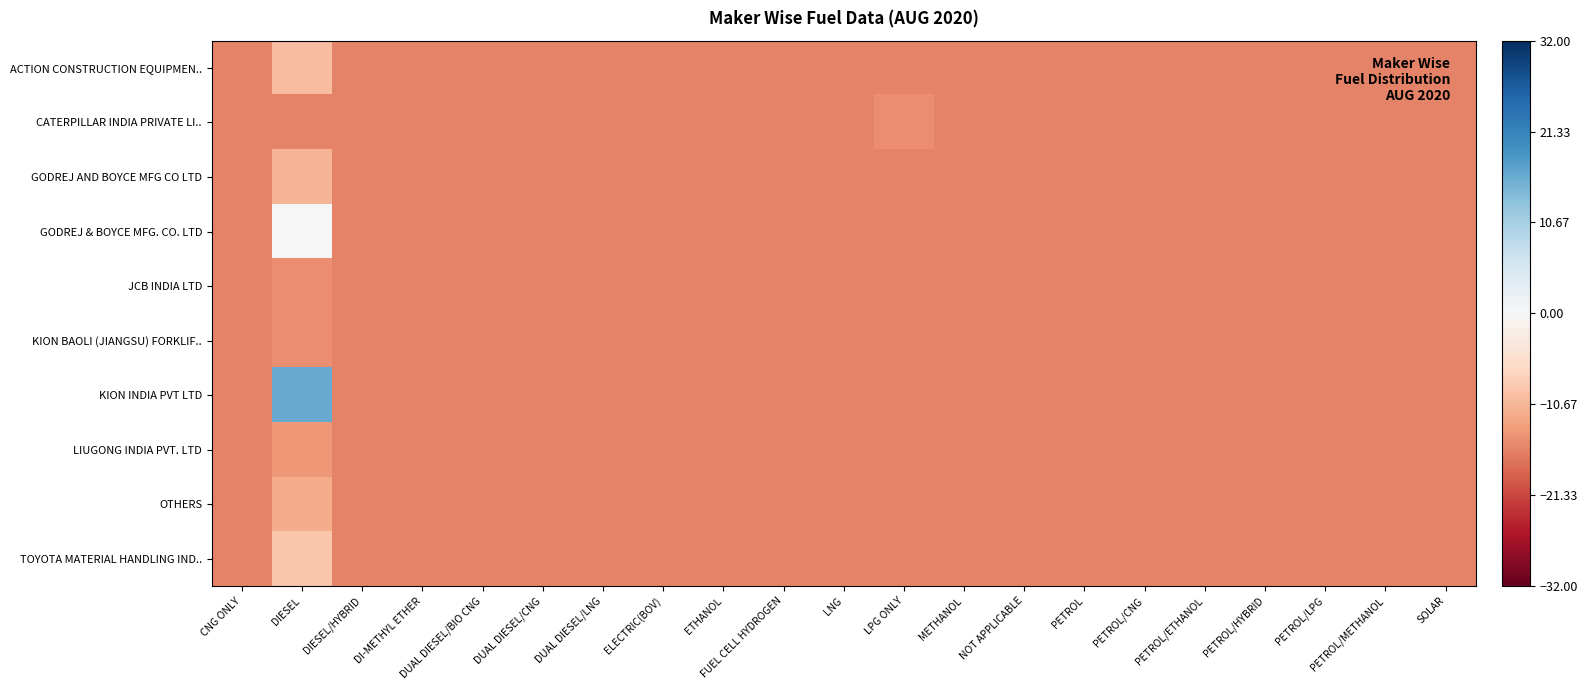

At which category is the sum across all series the highest?

DIESEL